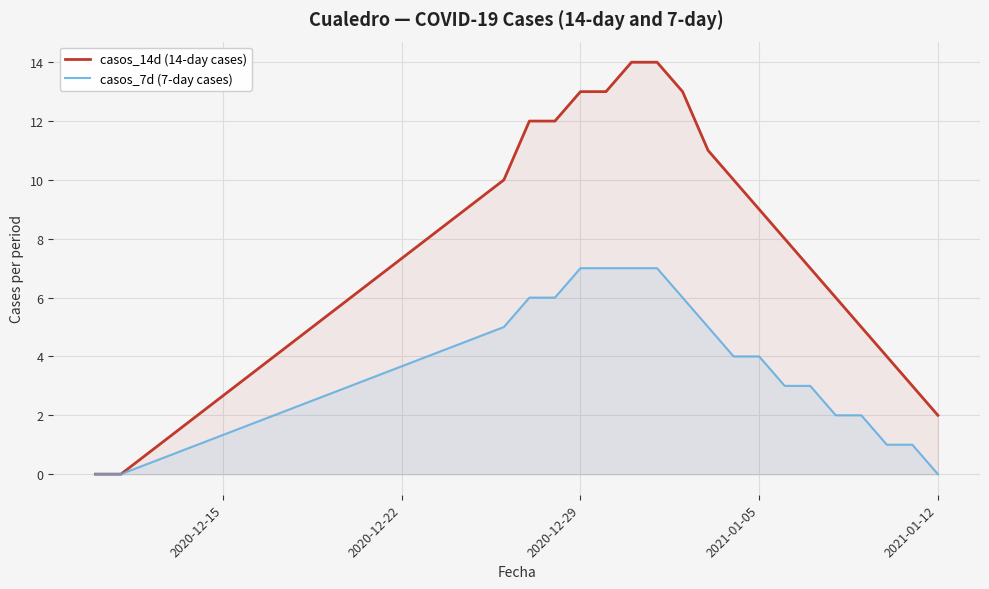

How many lines are shown in the chart?

2